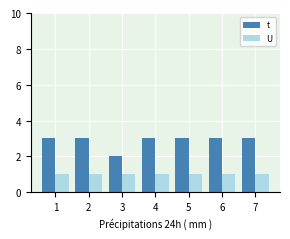

Reading left to right, what are all the values shown in this chart?

t: 1=3	2=3	3=2	4=3	5=3	6=3	7=3
U: 1=1	2=1	3=1	4=1	5=1	6=1	7=1